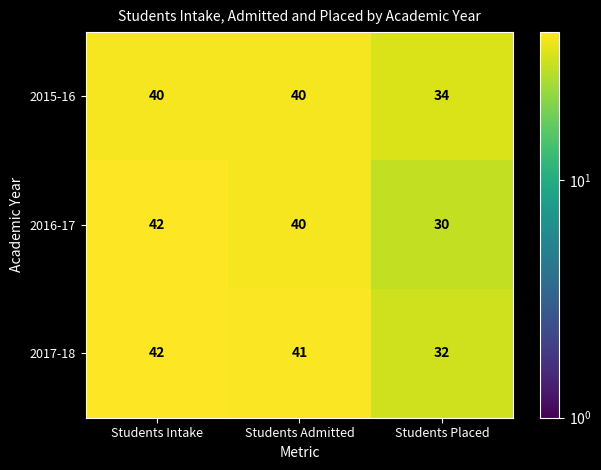

Which series has the widest spread of values?

2016-17